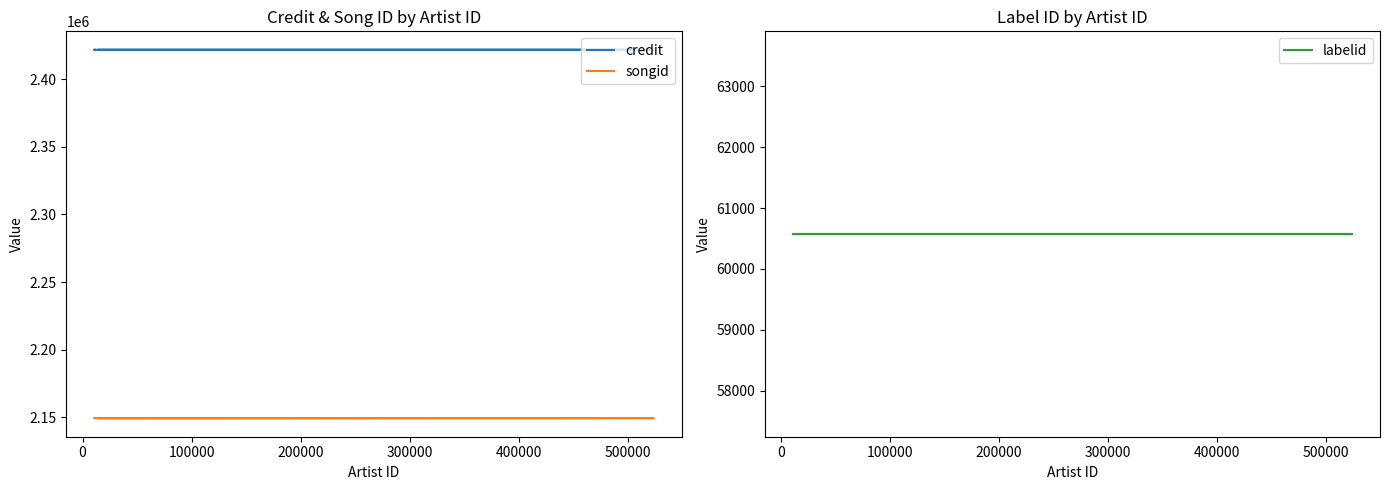

List the series in order of their peak value, lowest first.

labelid, songid, credit